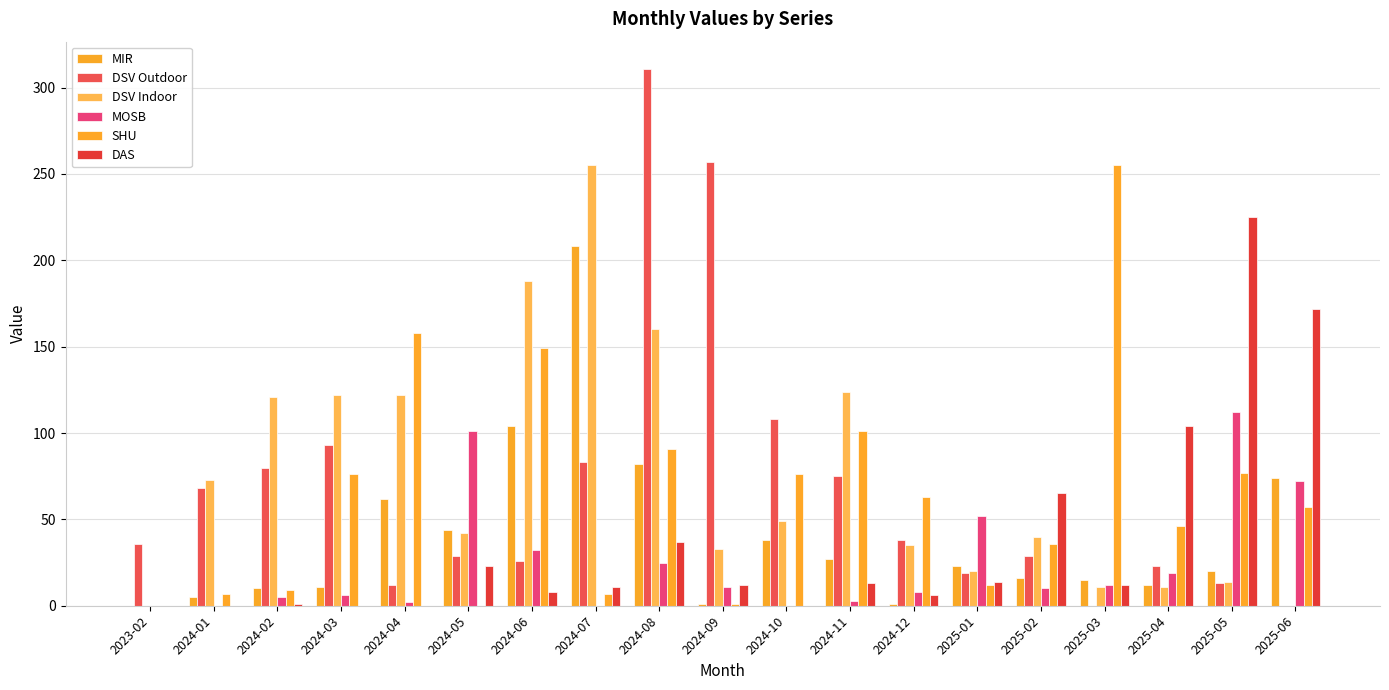

What is the difference between the MOSB values at 2024-07 and 2024-02?

5